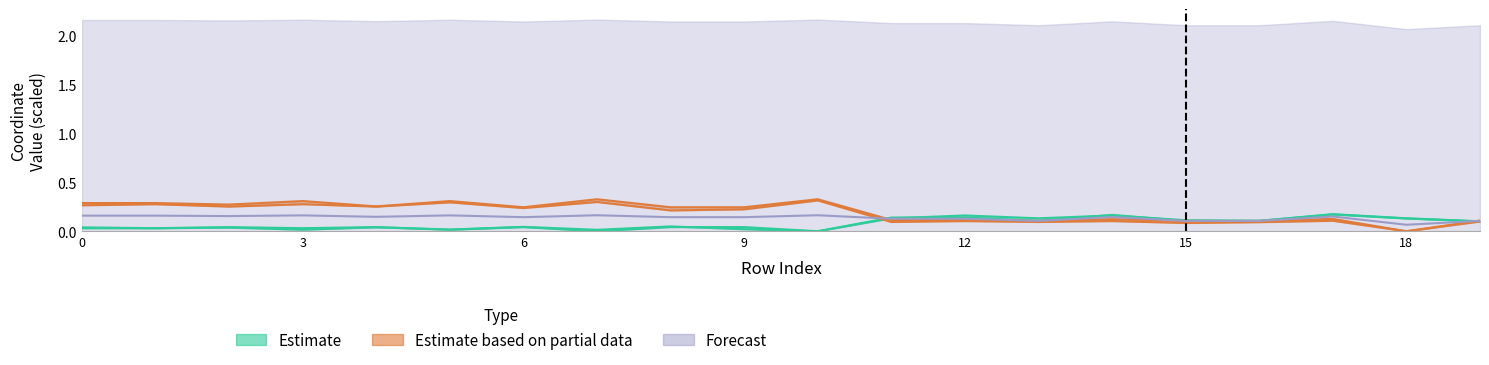

At which label does x1 reach its minimum?

18